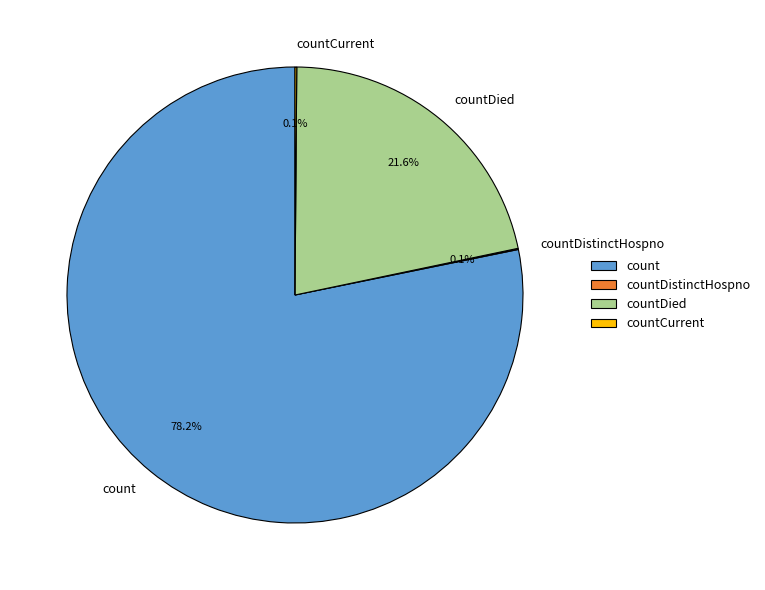

What is the largest slice in the pie chart?

count